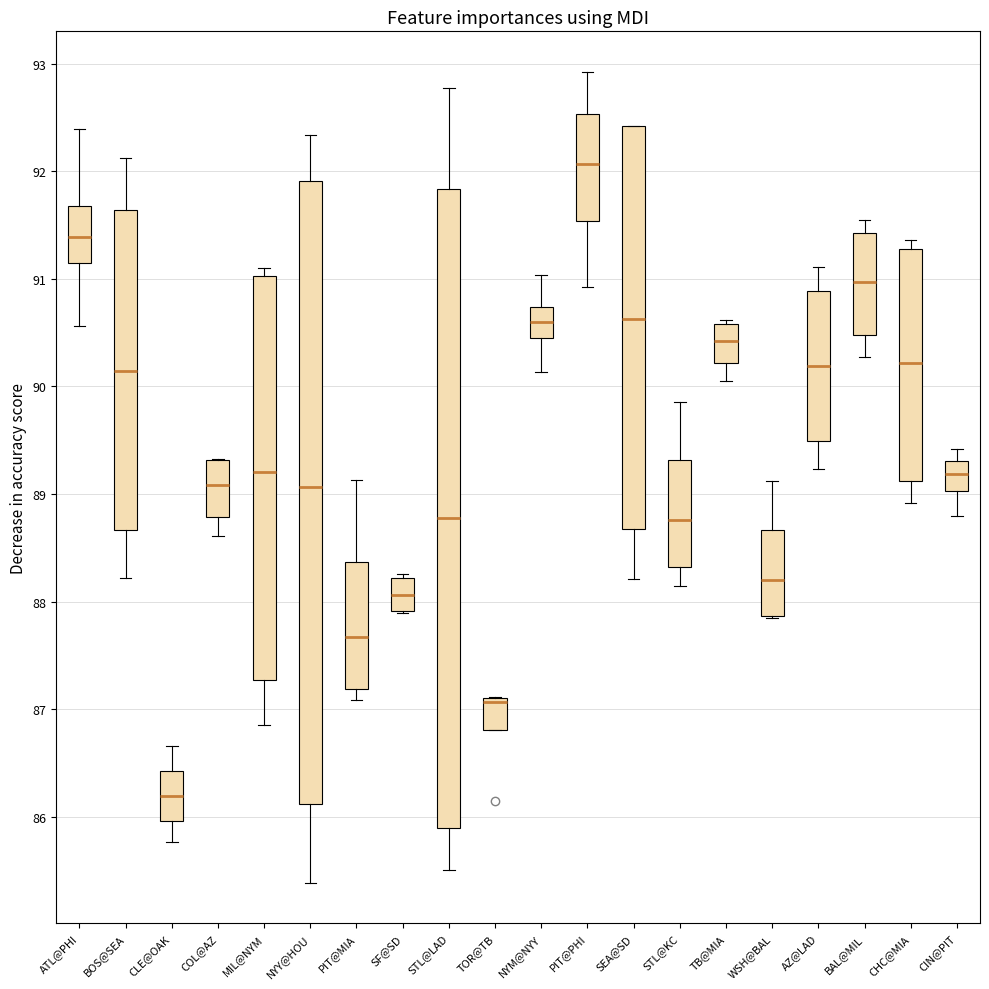

Which box's median line is the lowest?

CLE@OAK